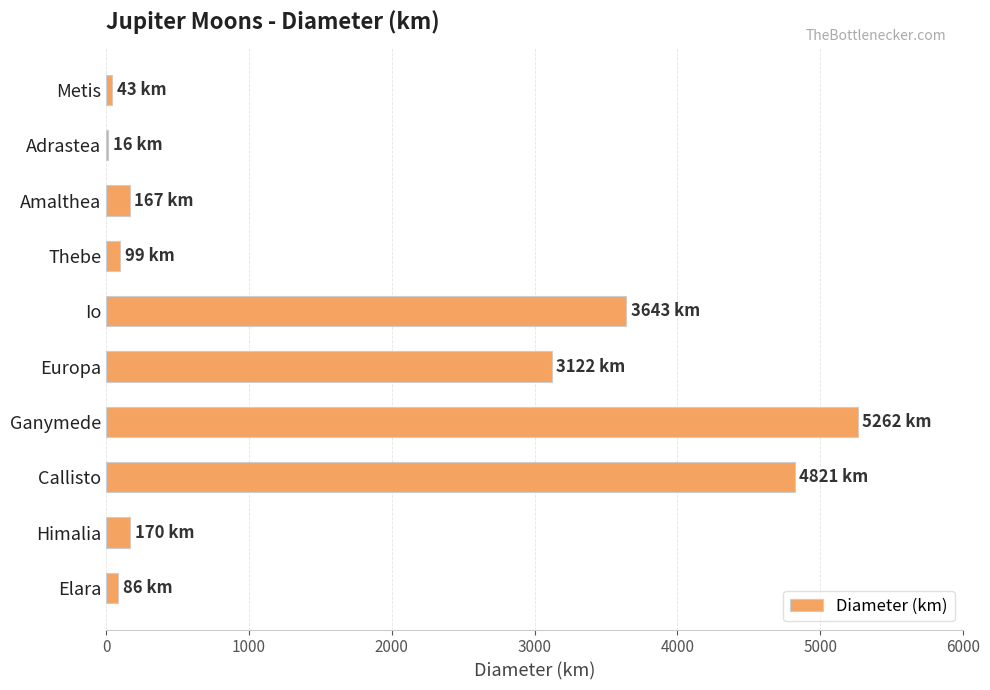

What is the sum of the values at Amalthea and Io?

3810